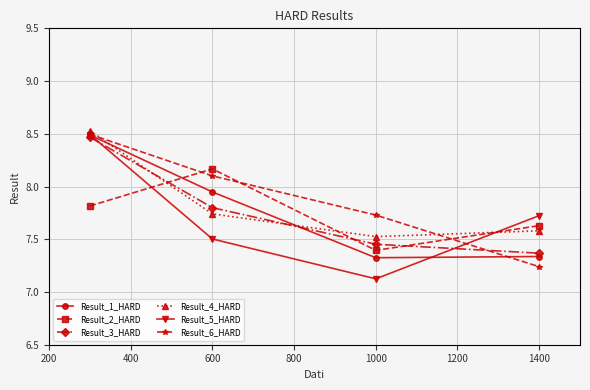

At how many categories does at least one series exceed 8?

2